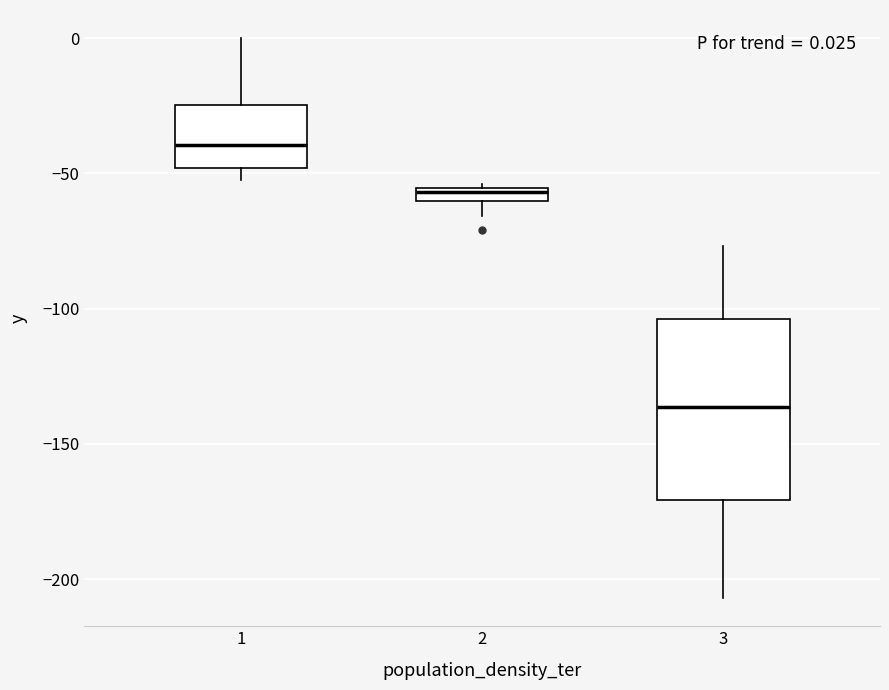

Which box's median line is the highest?

1